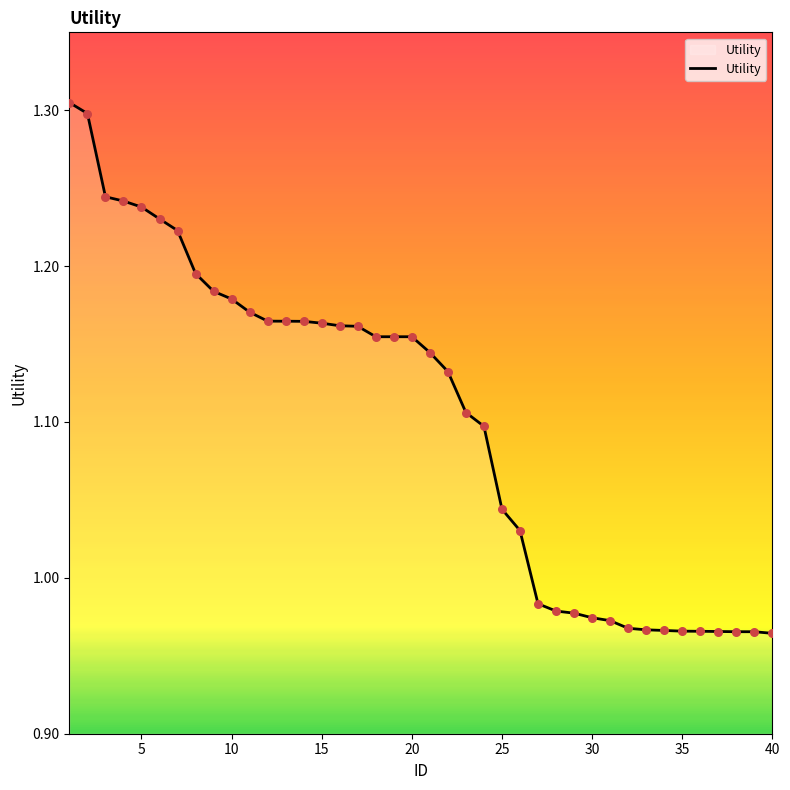

What is the difference between the maximum and minimum values?

0.3